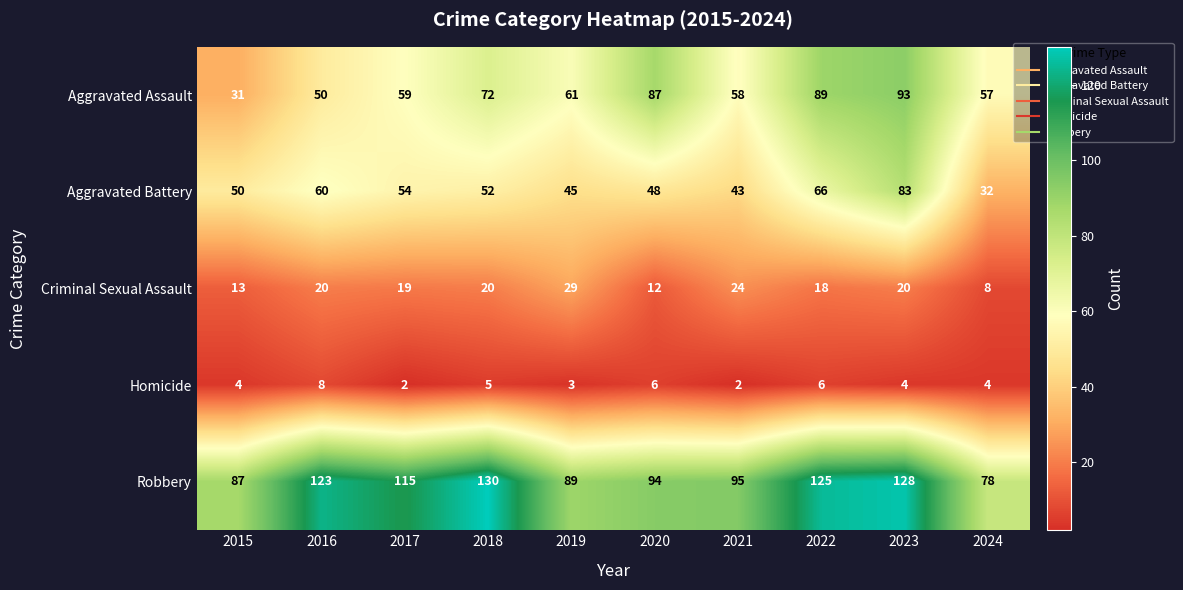

What value does the Robbery series have at 2015, to the nearest 5?

85